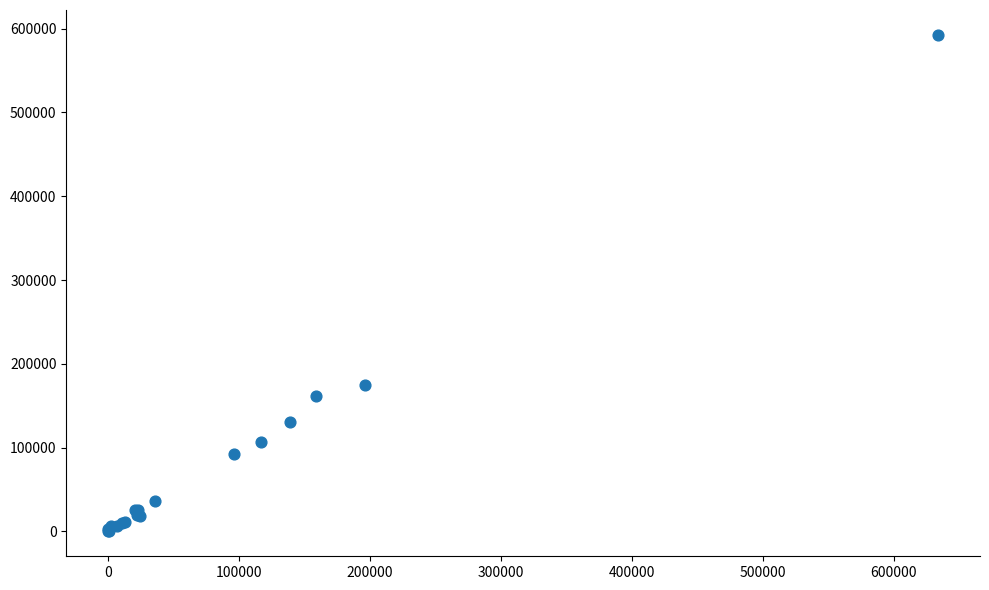

What Y value in the scatter plot is closest to 296331?

174415